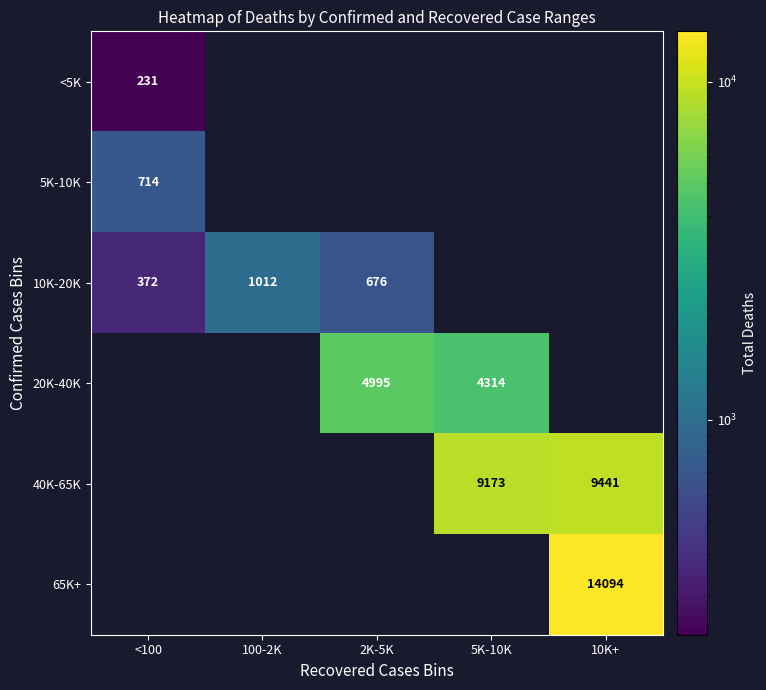

The value of 10K-20K at <100 is 84. True or false?

False